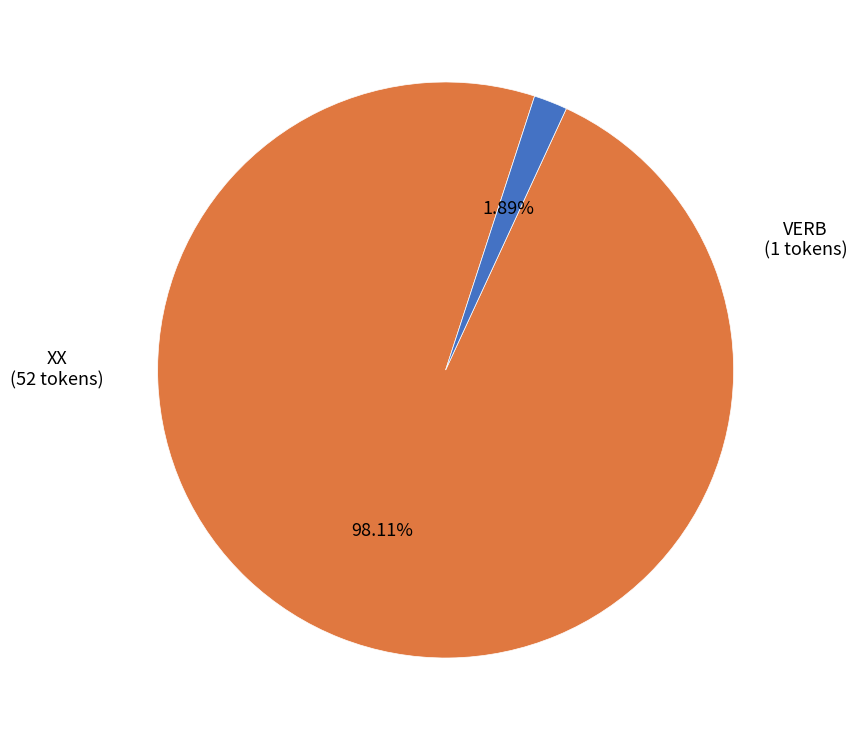

Combined, what portion of the pie is VERB and XX?

100.0%